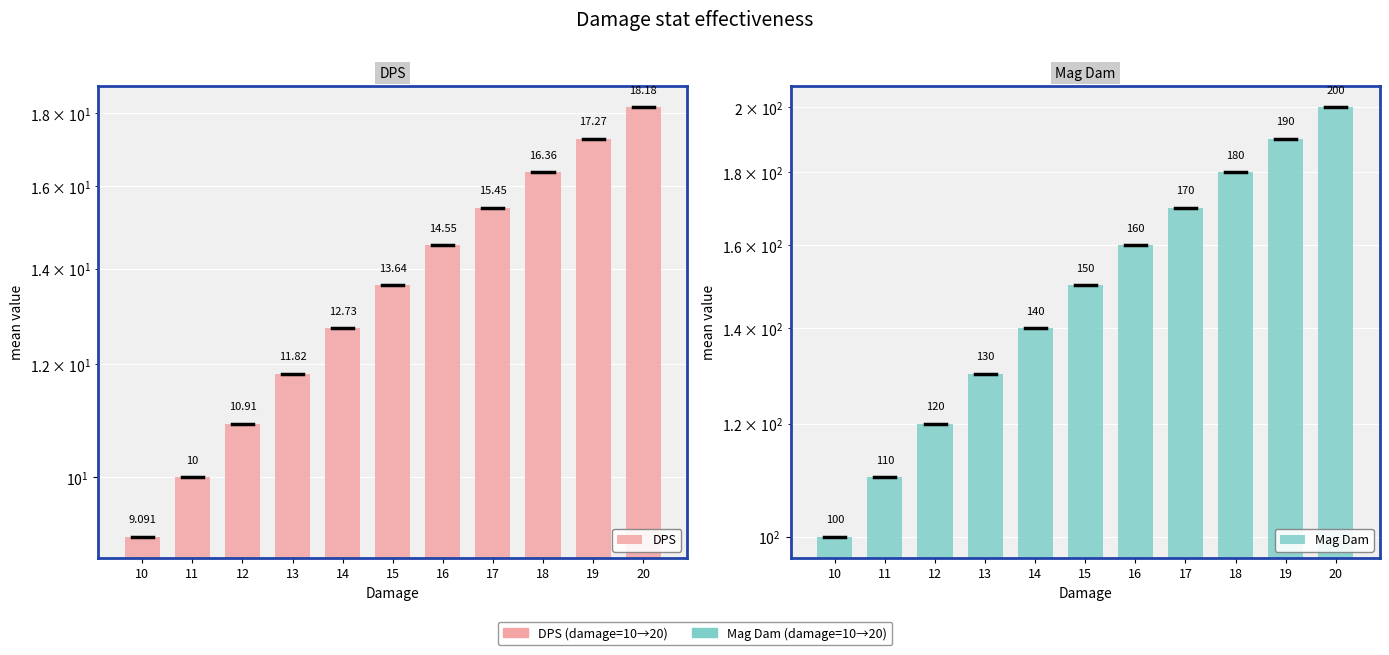

Rank the series at 16 from lowest to highest value.

DPS, Mag Dam